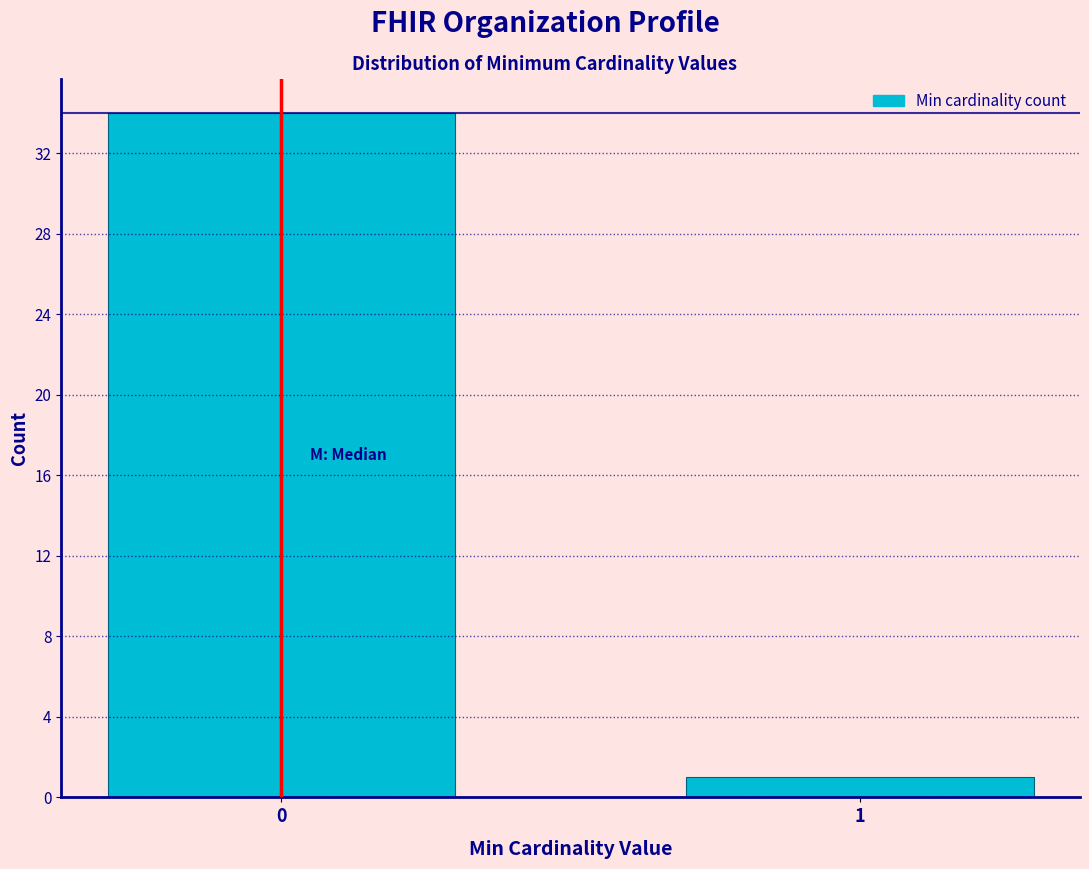

Reading left to right, list all the values displayed in this chart.

34	1